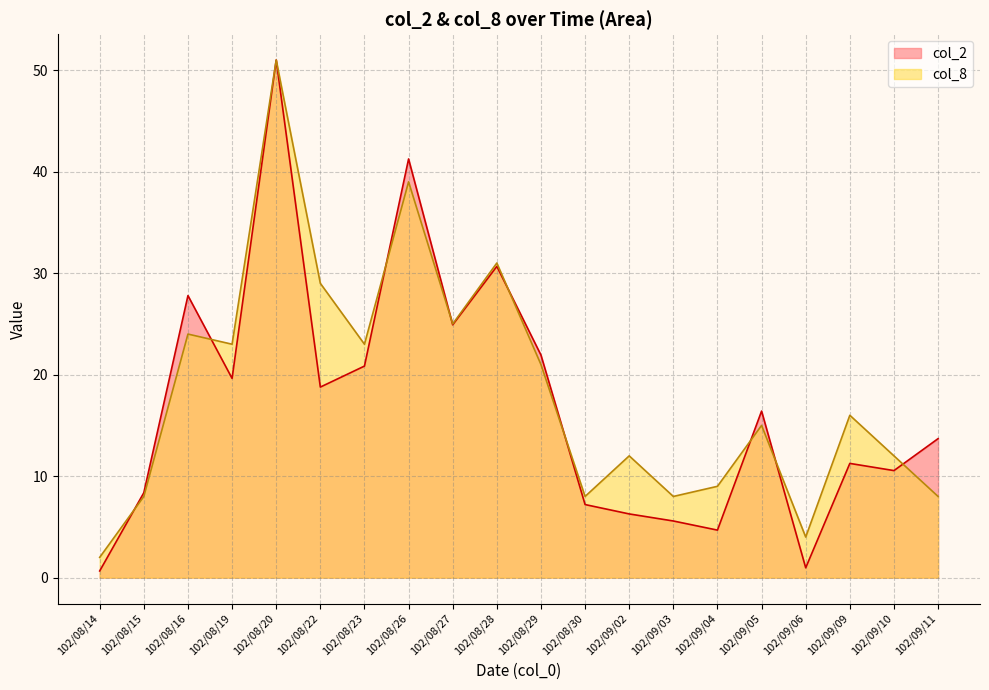

The value of col_8 at 102/08/22 is 42.7. True or false?

False